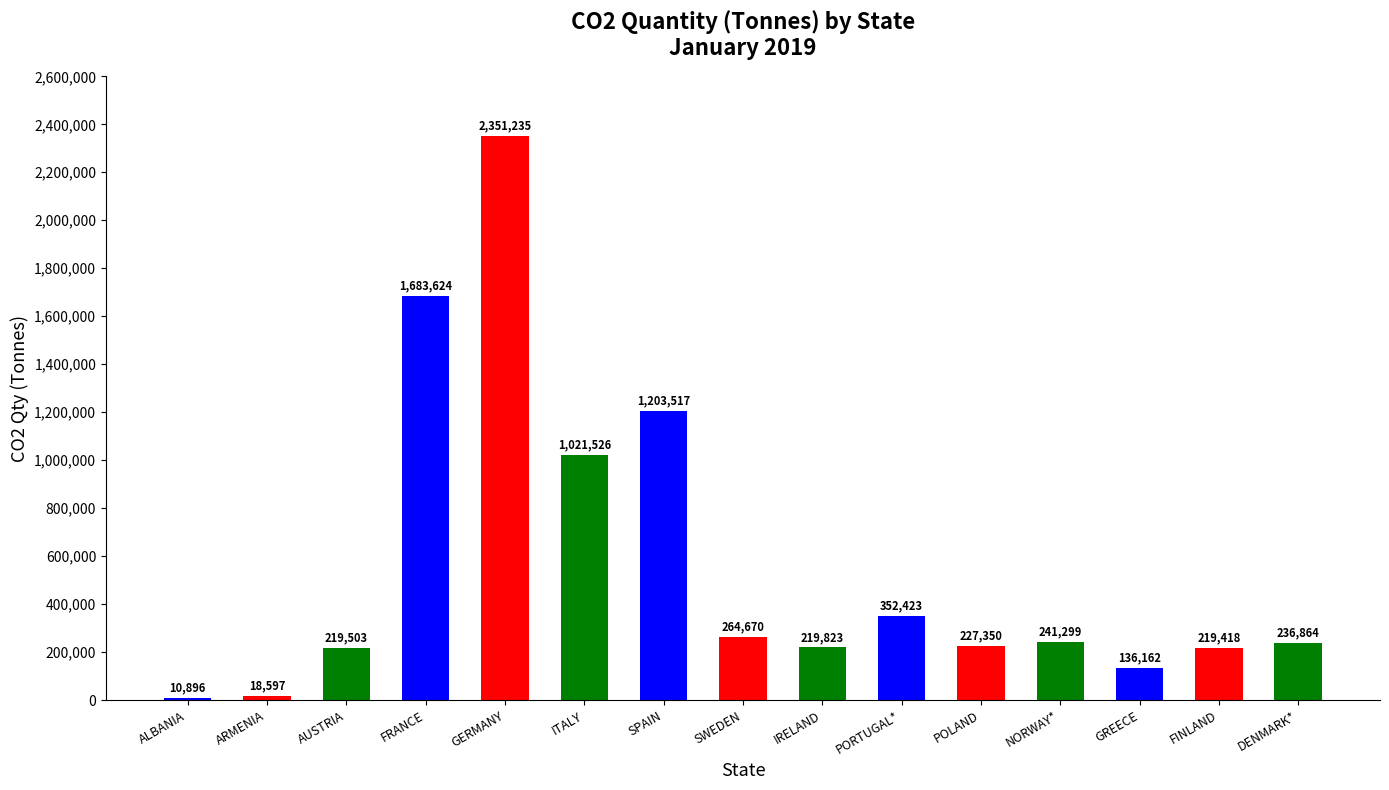

True or false: the data shows 1013193.7 at GERMANY.

False